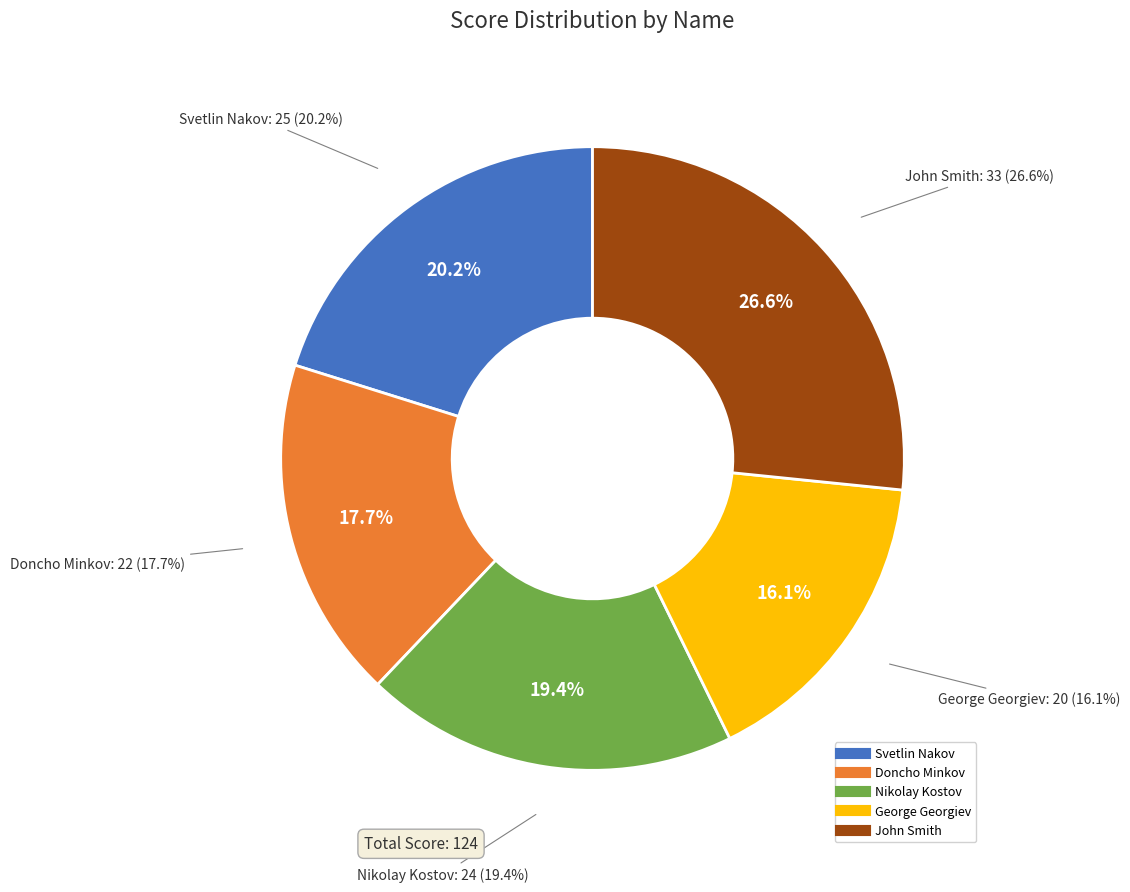

Does George Georgiev account for over 50% of the chart?

No